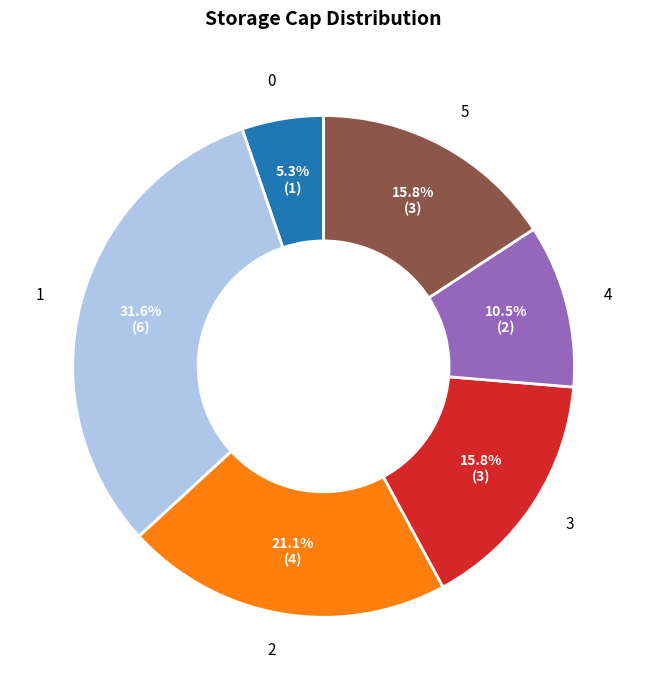

What portion of the pie excludes 3?

84.2%